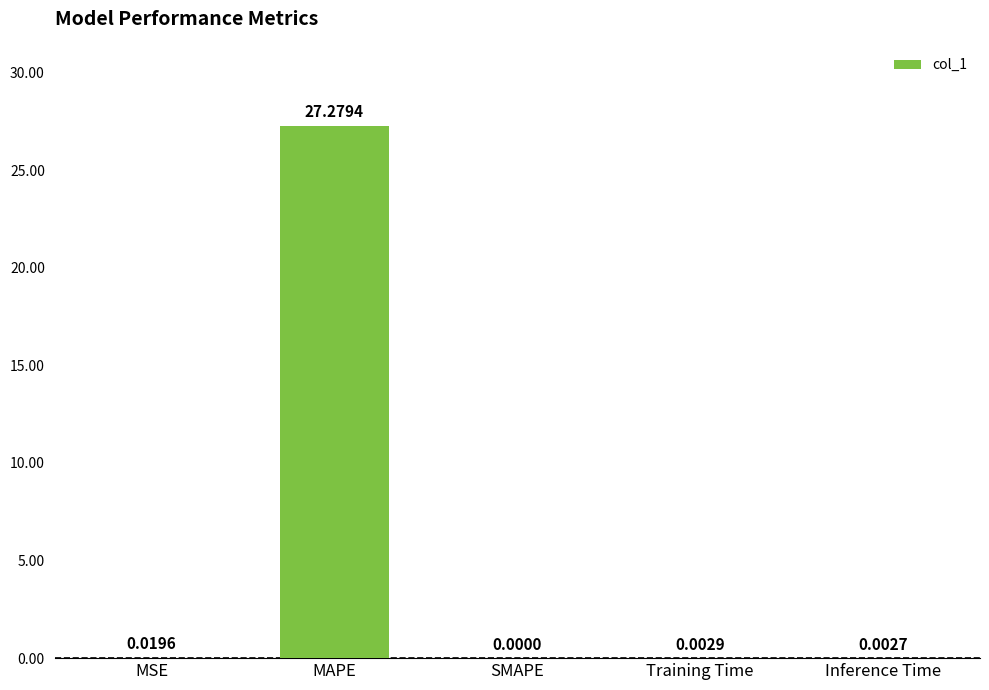

Where is the data nearest to the value 13?

MSE